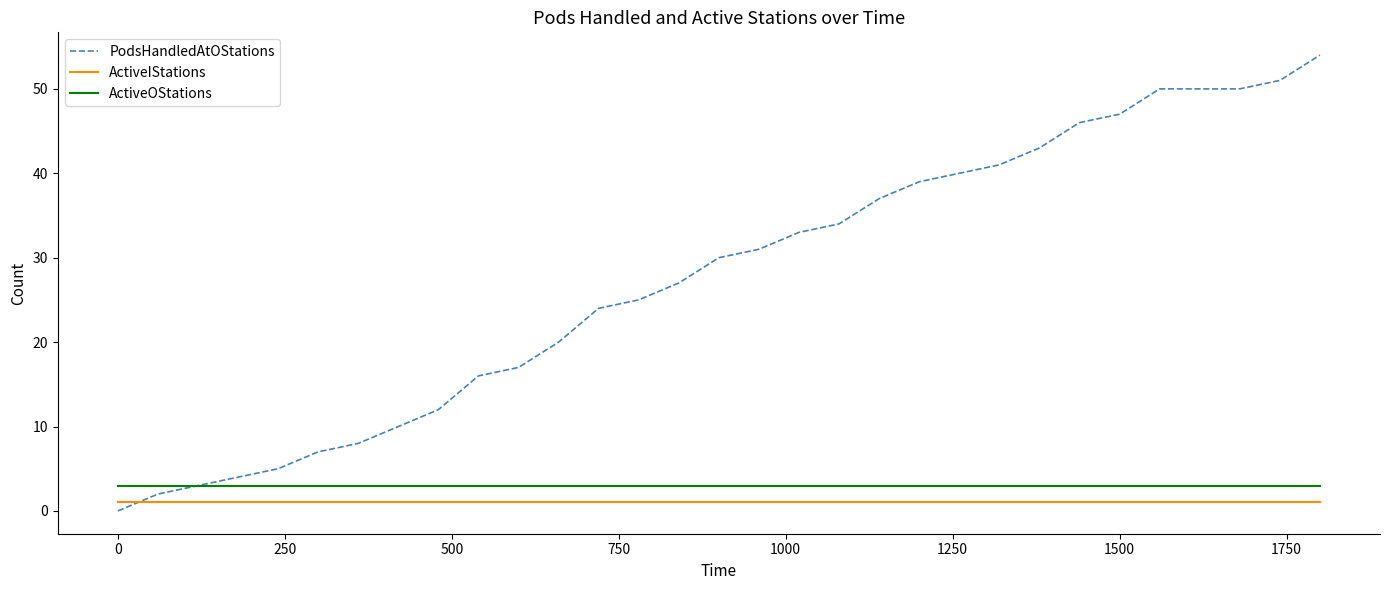

Which series has the largest total across all categories?

PodsHandledAtOStations